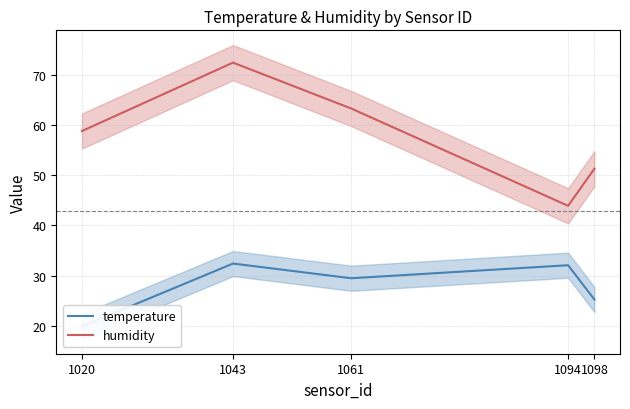

Is it true that humidity equals 9.2 at 1094?

False